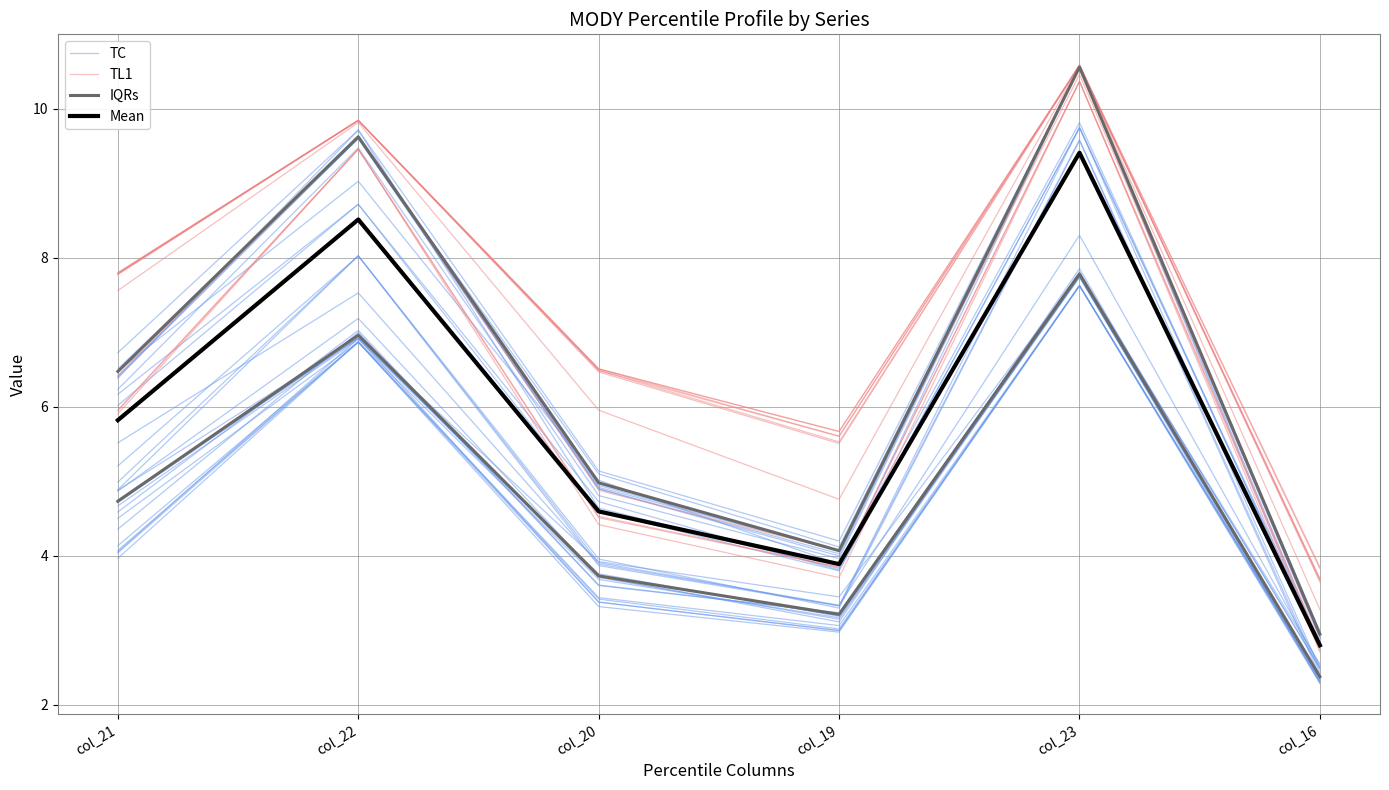

The TL1 series shows 10.4 at col_23. True or false?

True